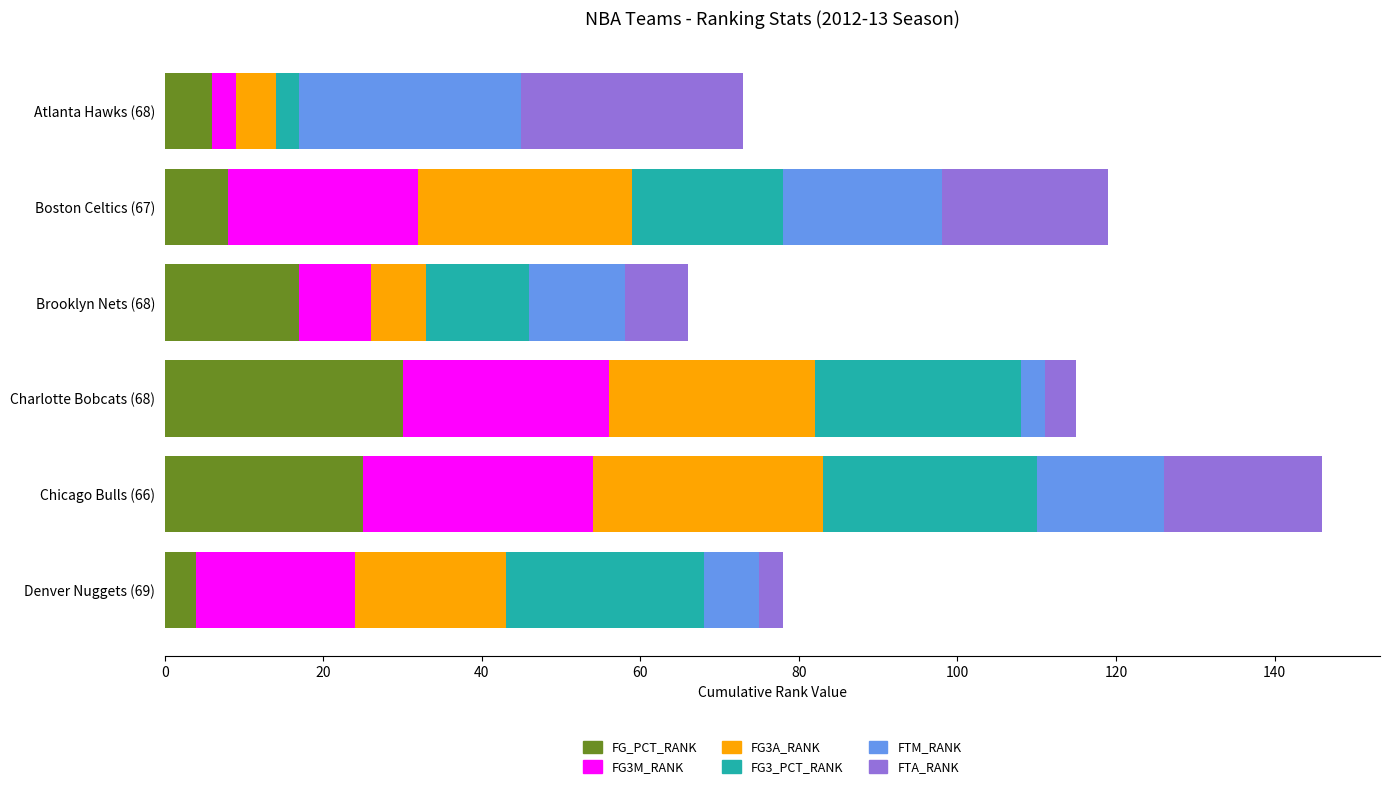

At which category is the sum across all series the highest?

Chicago Bulls (66)